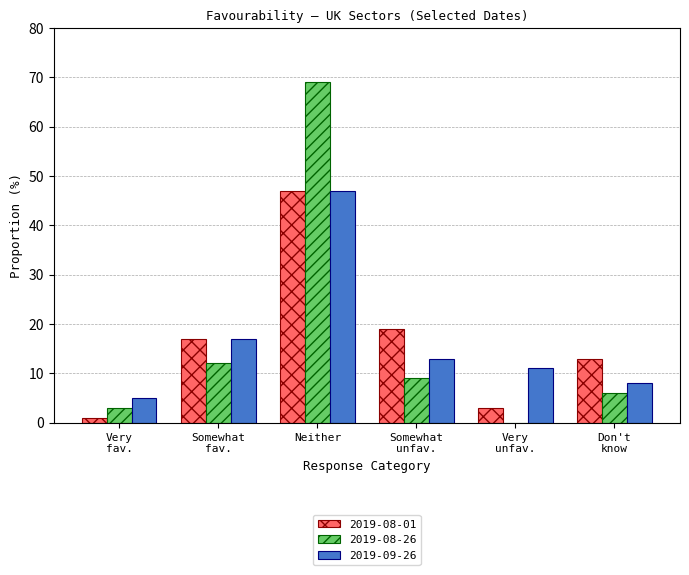

At which category is the sum across all series the highest?

Neither